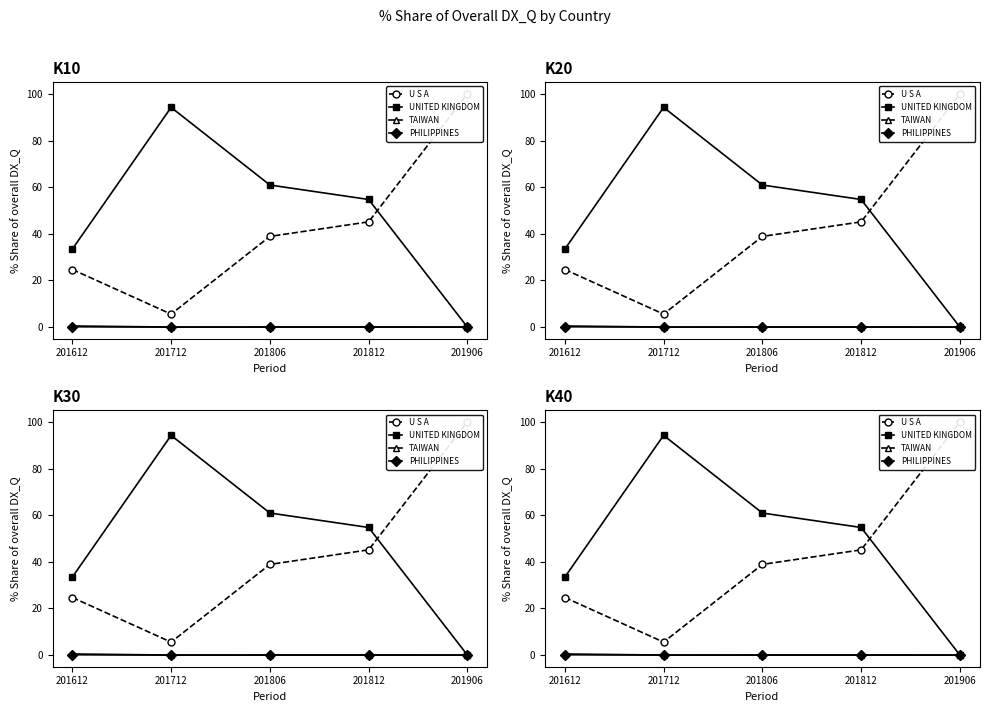

How many categories are shown in the chart?

5